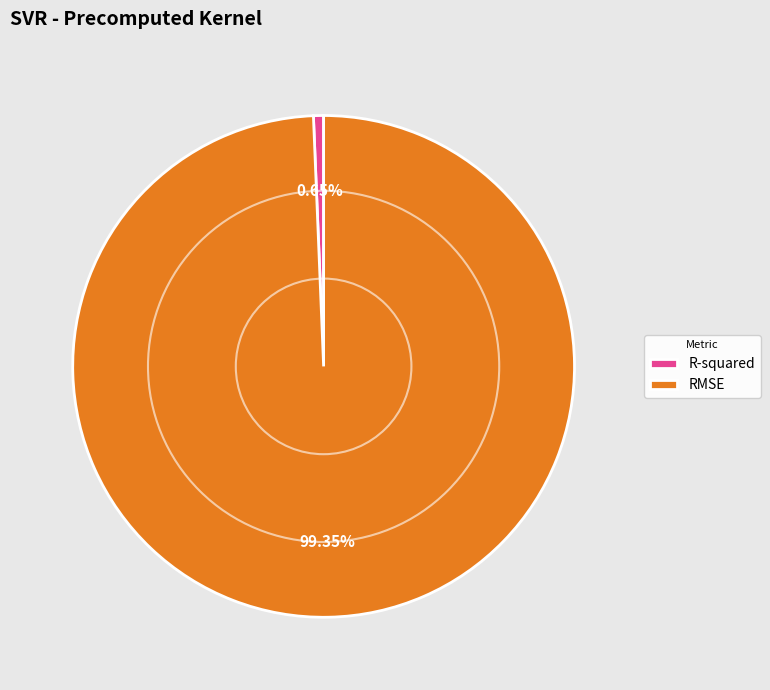

Which category accounts for the majority?

RMSE